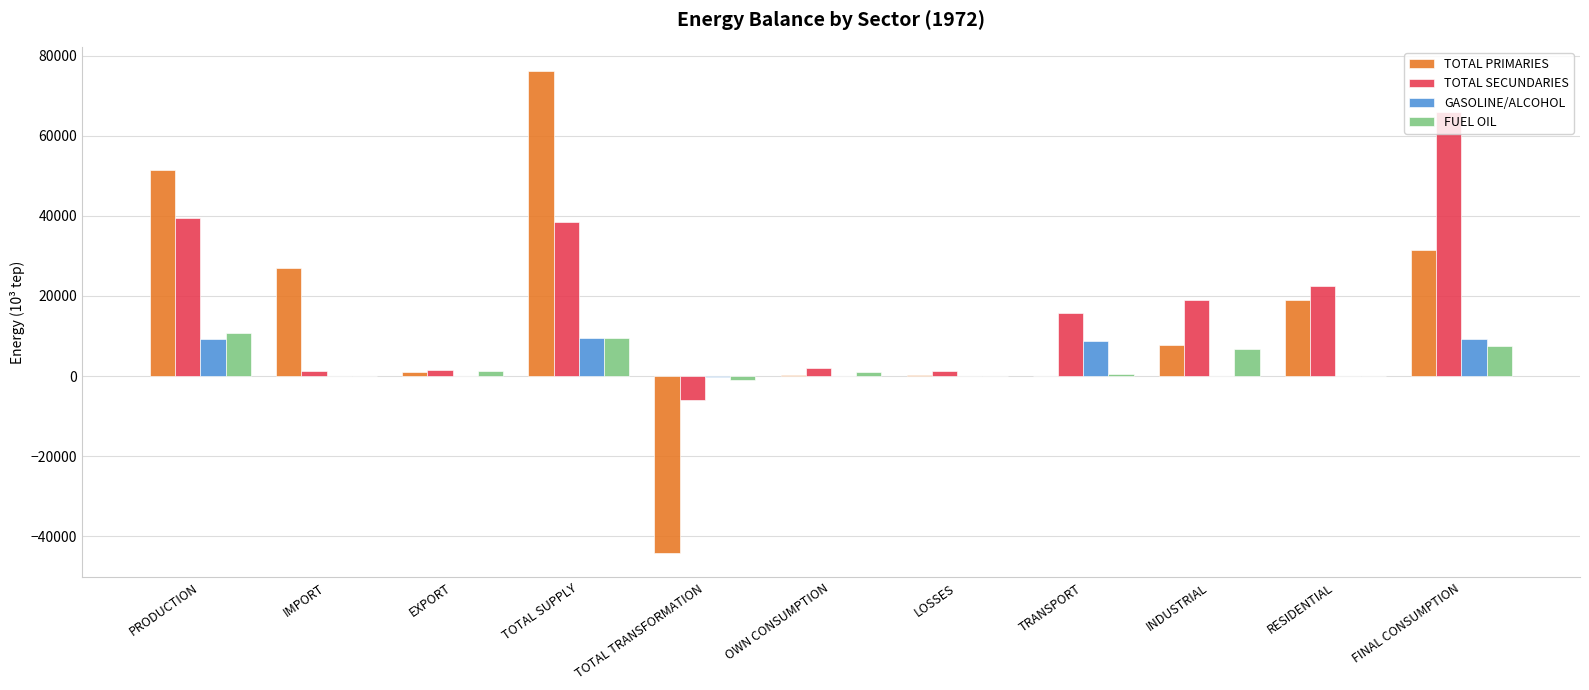

Between OWN CONSUMPTION and RESIDENTIAL, which series saw the biggest shift?

TOTAL SECUNDARIES